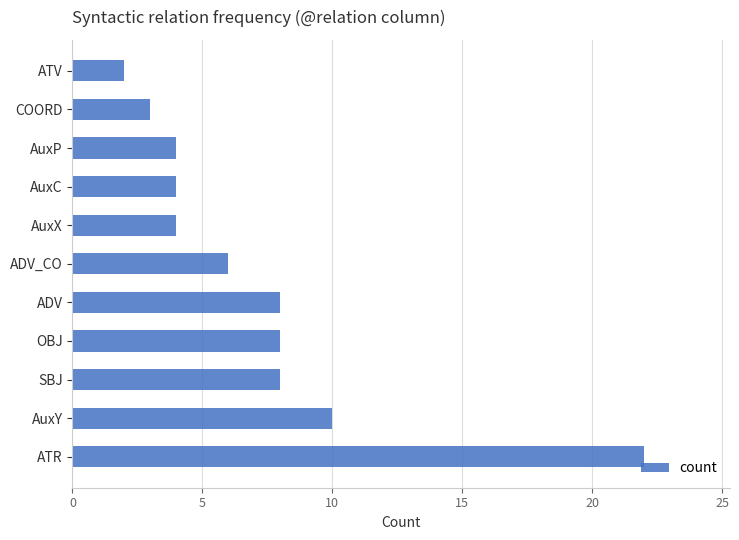

True or false: the data shows 2 at ATV.

True